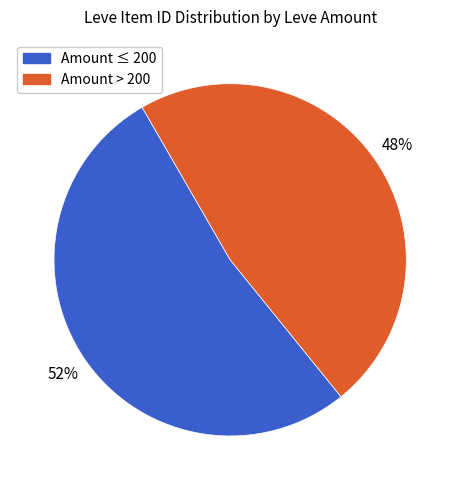

Does any single category account for the majority?

Yes